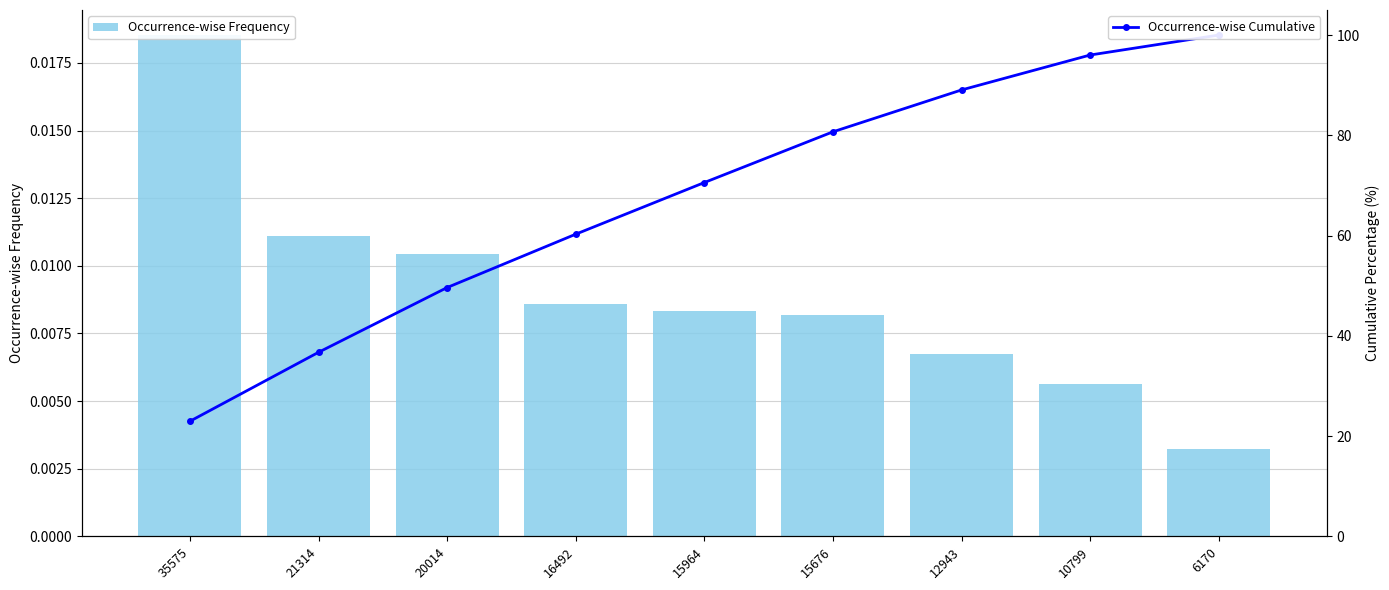

Does the chart contain stacked bars?

No